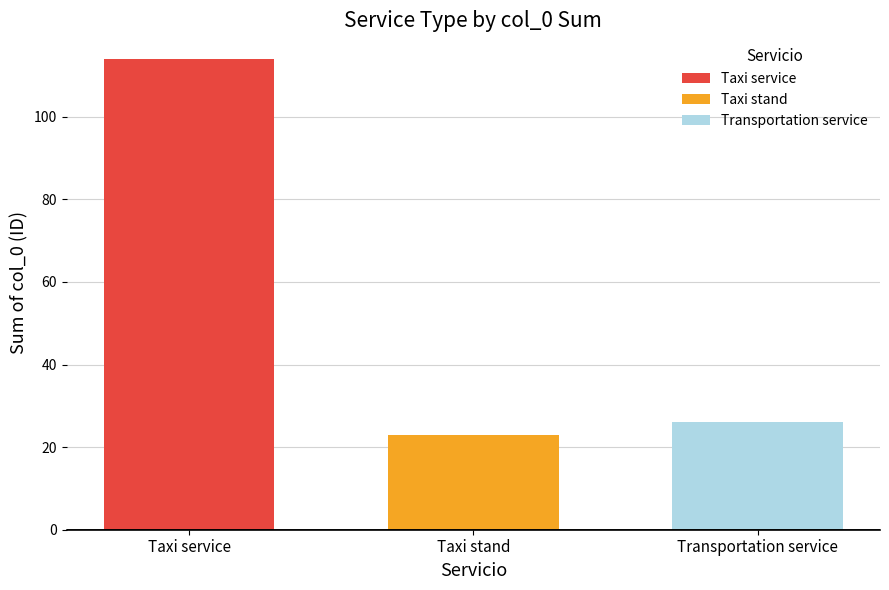

What is the difference between the highest and lowest values at Transportation service?

26